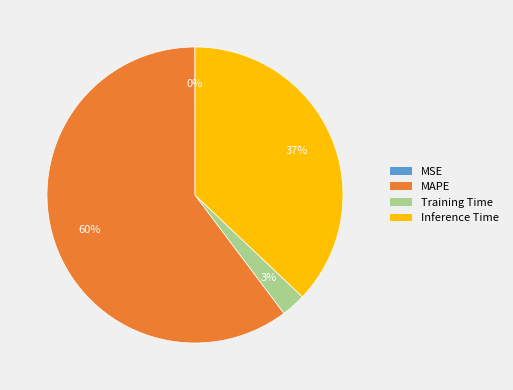

Combined, do Inference Time and MAPE account for over 50%?

Yes